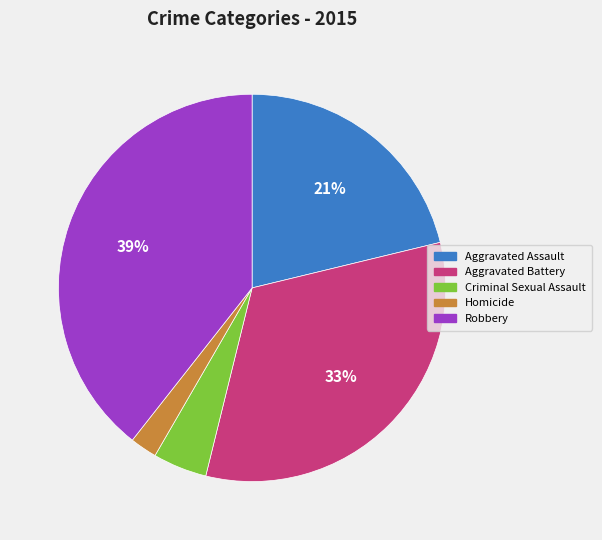

To the nearest percent, what is the difference between the Robbery and Homicide slice percentages?

37%